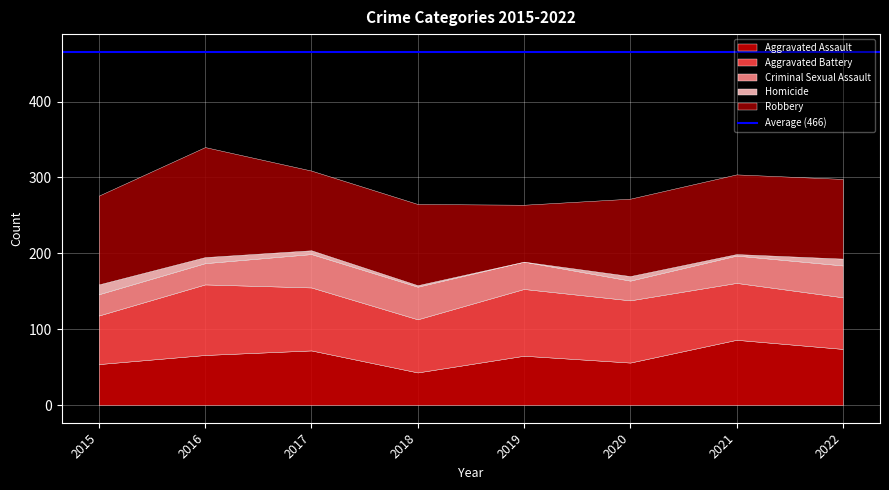

At how many categories does at least one series exceed 36?

8